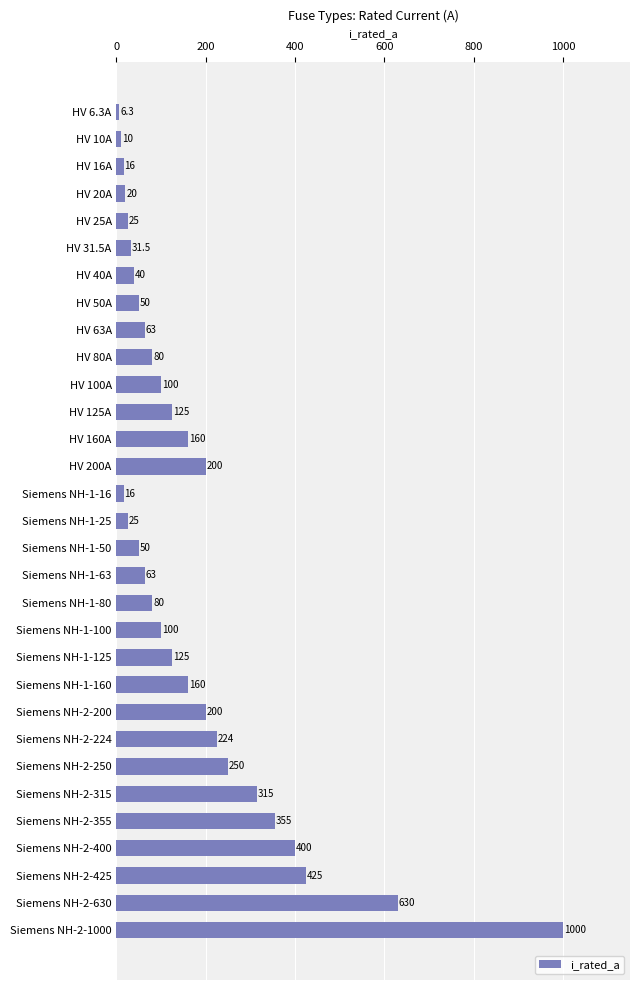

What is the sum of all values?

5344.8